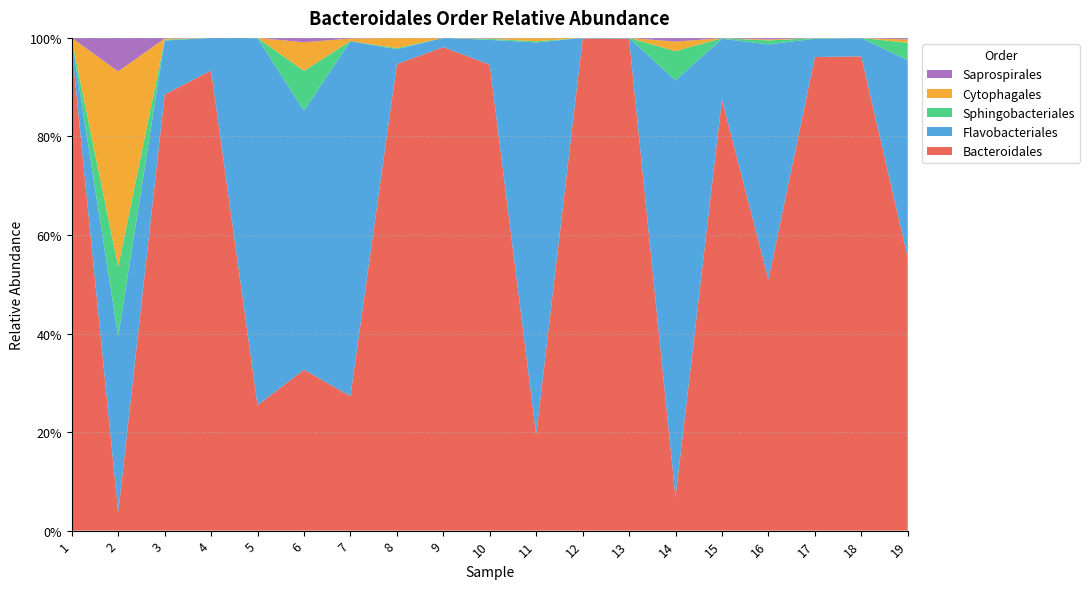

Reading left to right, transcribe all the data shown in this chart.

Bacteroidales: 1.0	0.0	0.9	0.9	0.3	0.3	0.3	0.9	1.0	0.9	0.2	1.0	1.0	0.1	0.9	0.5	1.0	1.0	0.6
Flavobacteriales: 0.0	0.4	0.1	0.1	0.7	0.5	0.7	0.0	0.0	0.1	0.8	0.0	0.0	0.8	0.1	0.5	0.0	0.0	0.4
Sphingobacteriales: 0.0	0.1	0.0	0.0	0.0	0.1	0.0	0.0	0.0	0.0	0.0	0.0	0.0	0.1	0.0	0.0	0.0	0.0	0.0
Cytophagales: 0.0	0.4	0.0	0.0	0.0	0.1	0.0	0.0	0.0	0.0	0.0	0.0	0.0	0.0	0.0	0.0	0.0	0.0	0.0
Saprospirales: 0.0	0.1	0.0	0.0	0.0	0.0	0.0	0.0	0.0	0.0	0.0	0.0	0.0	0.0	0.0	0.0	0.0	0.0	0.0